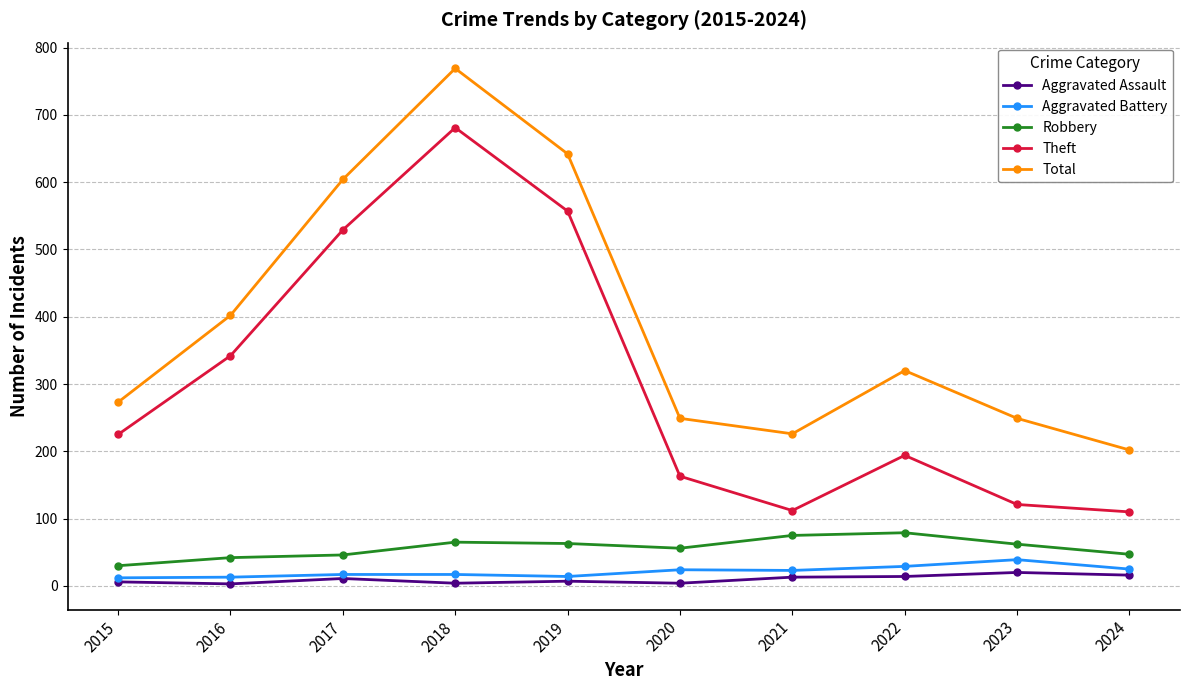

Which series changed the most between 2015 and 2021?

Theft